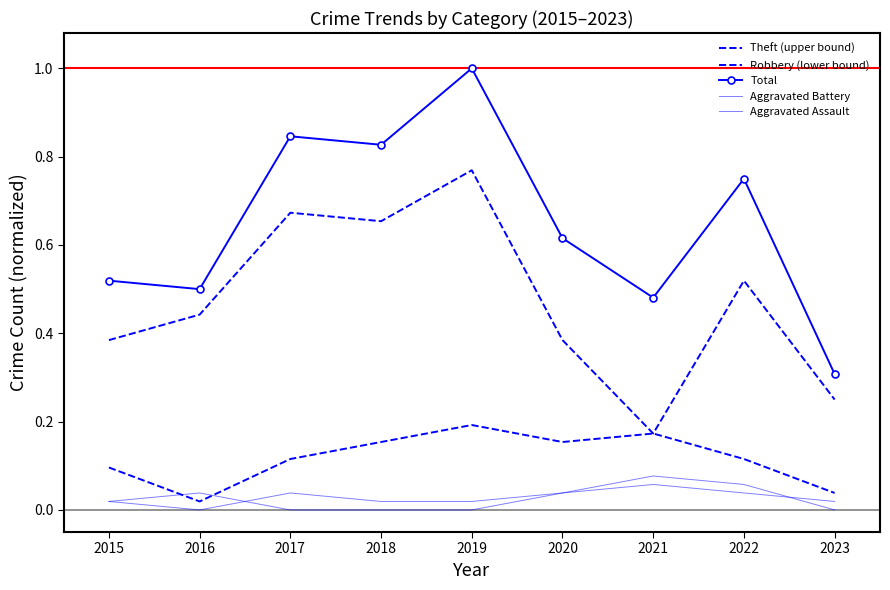

How many lines are shown in the chart?

5